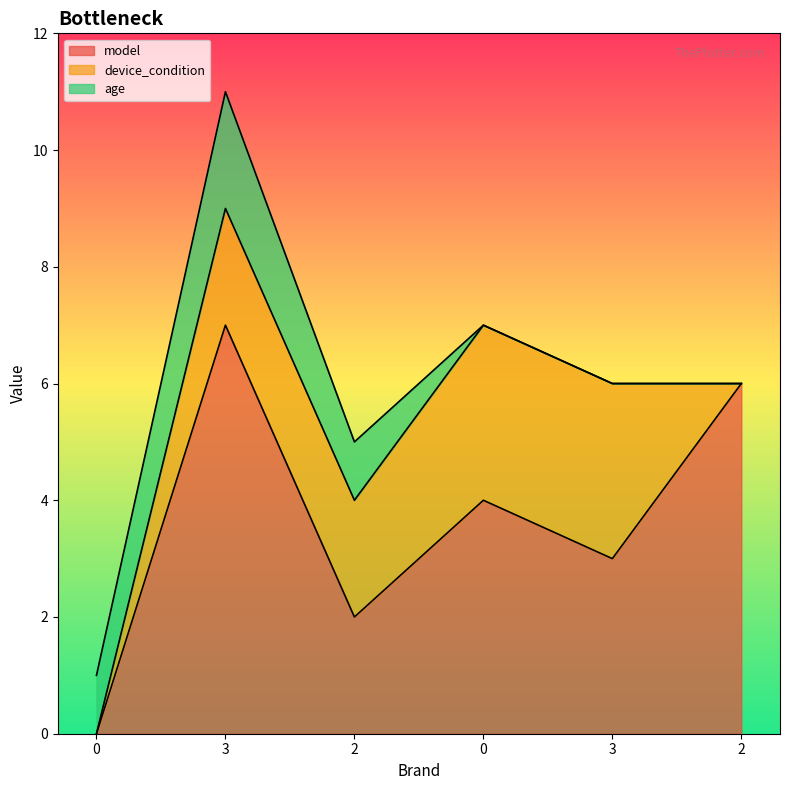

The value of age at 3 is 0. True or false?

True